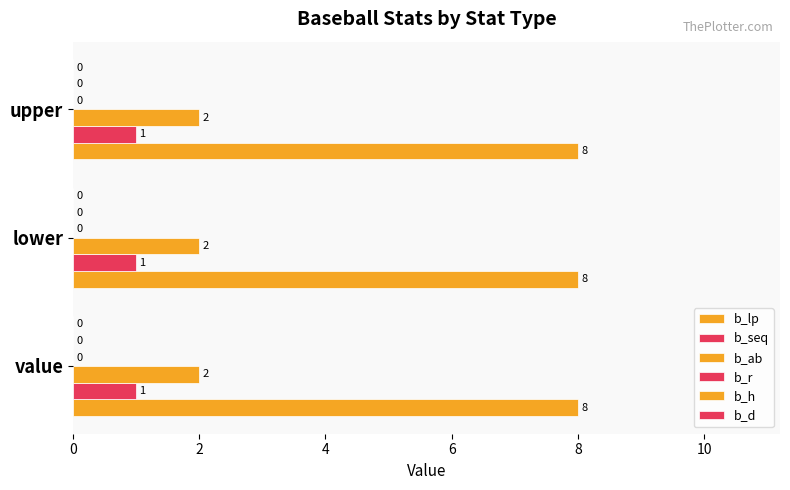

How many series are shown in this chart?

3